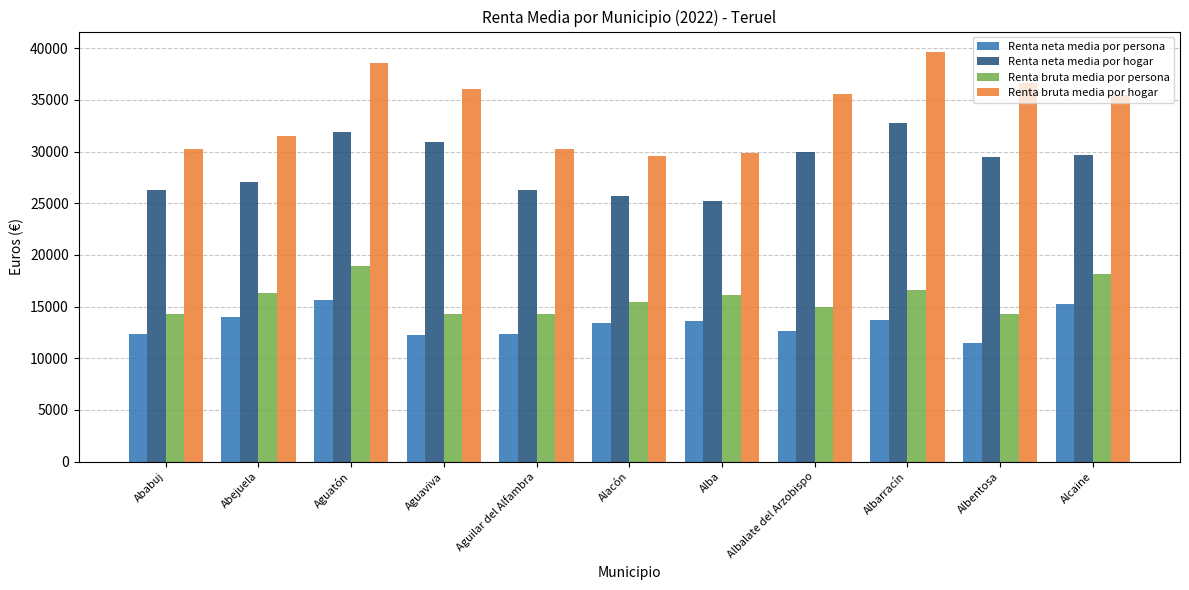

At which category is the sum across all series the highest?

Aguatón